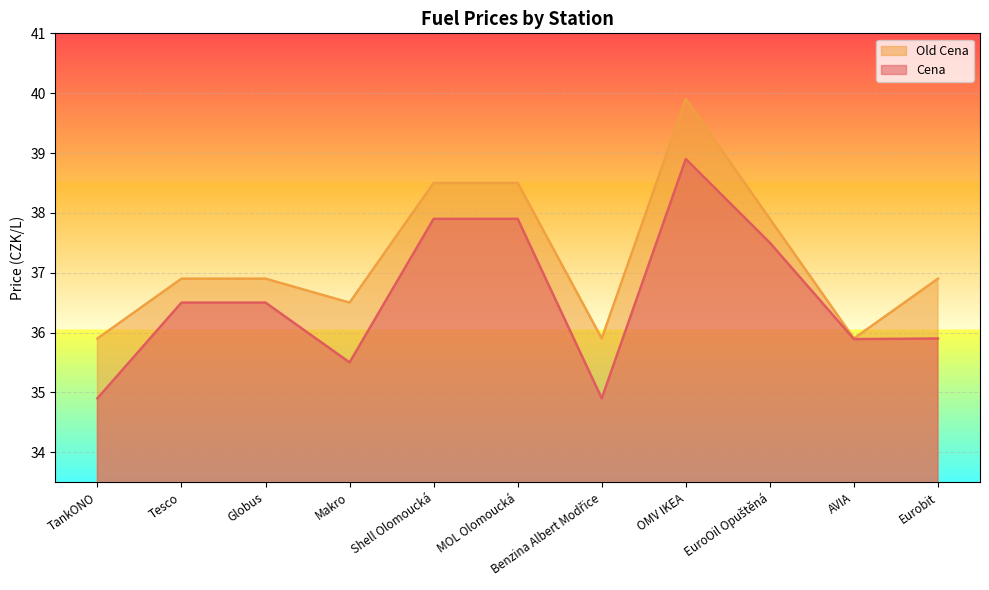

True or false: Old Cena has a value of 7.7 at Makro.

False